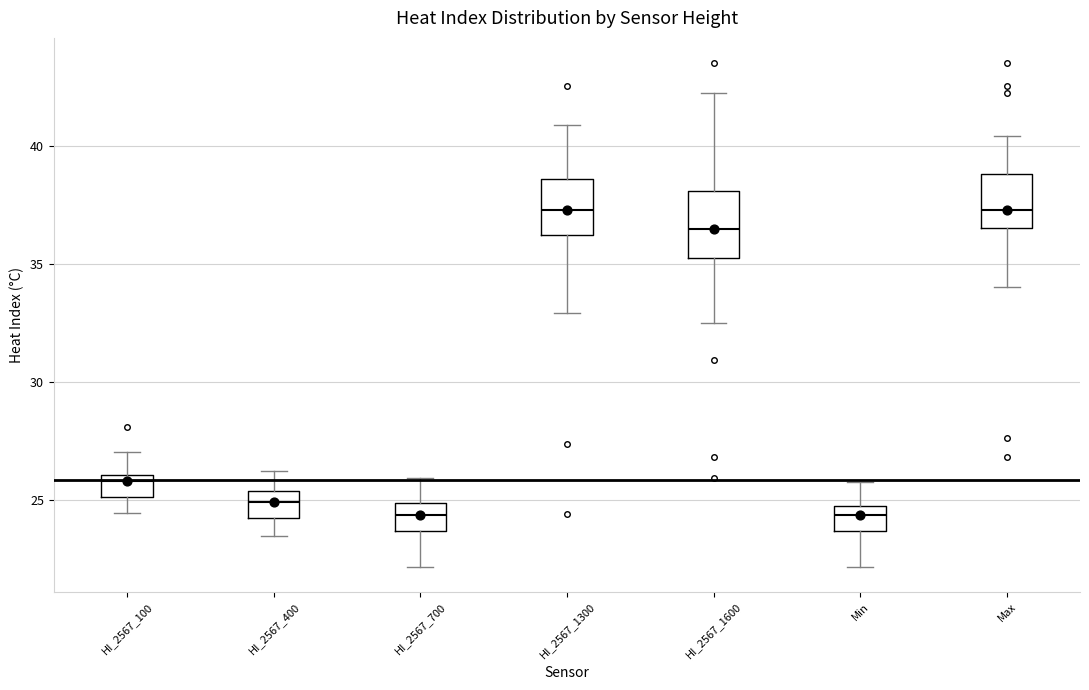

Reading left to right, transcribe this box plot: for each box, give where its median line is, the range the box spans, and where its two whiskers end, as read against the y-axis. The values are not printed on the chart, so give them approximately, as read against the axis.

HI_2567_100: median 26.0 (just below the box's upper edge), box 25.0 to 26.0, whiskers 24.5 to 27.0
HI_2567_400: median 25.0, box 24.5 to 25.5, whiskers 23.5 to 26.0
HI_2567_700: median 24.5, box 23.5 to 25.0, whiskers 22.0 to 26.0
HI_2567_1300: median 37.5, box 36.0 to 38.5, whiskers 33.0 to 41.0
HI_2567_1600: median 36.5, box 35.5 to 38.0, whiskers 32.5 to 42.5
Min: median 24.5, box 23.5 to 25.0, whiskers 22.0 to 26.0
Max: median 37.5, box 36.5 to 39.0, whiskers 34.0 to 40.5